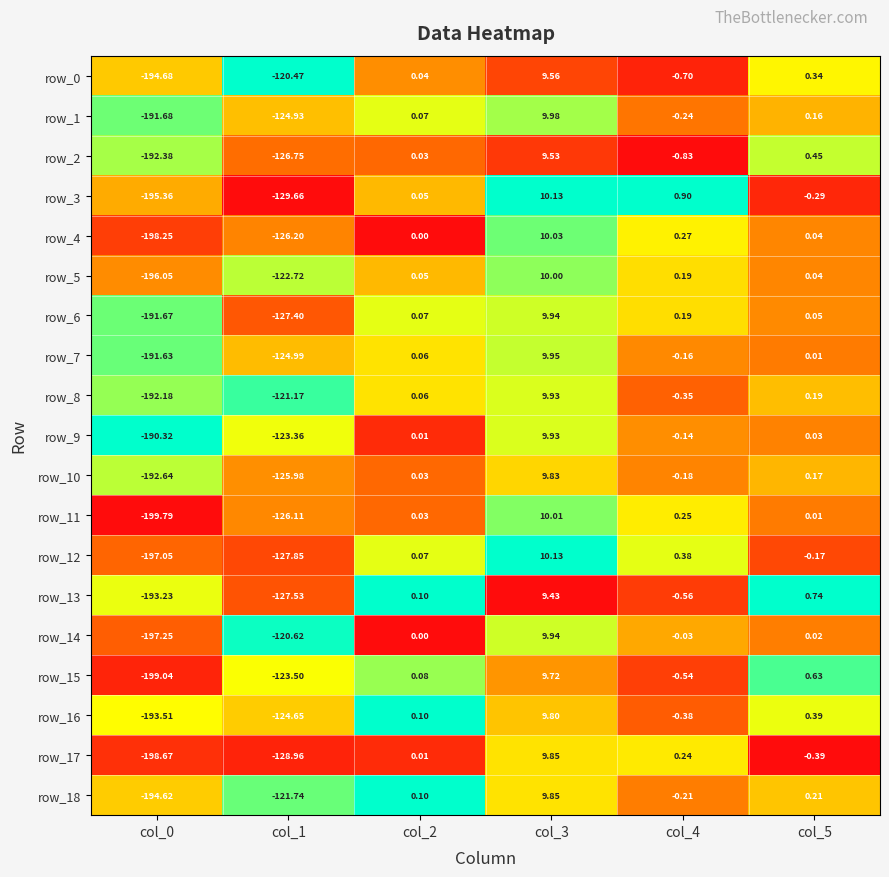

Is the value of row_9 at col_2 greater than the value of row_17 at col_0?

Yes